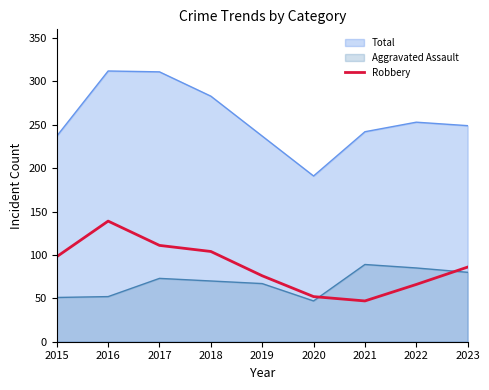

True or false: Robbery and Total cross at least once.

False